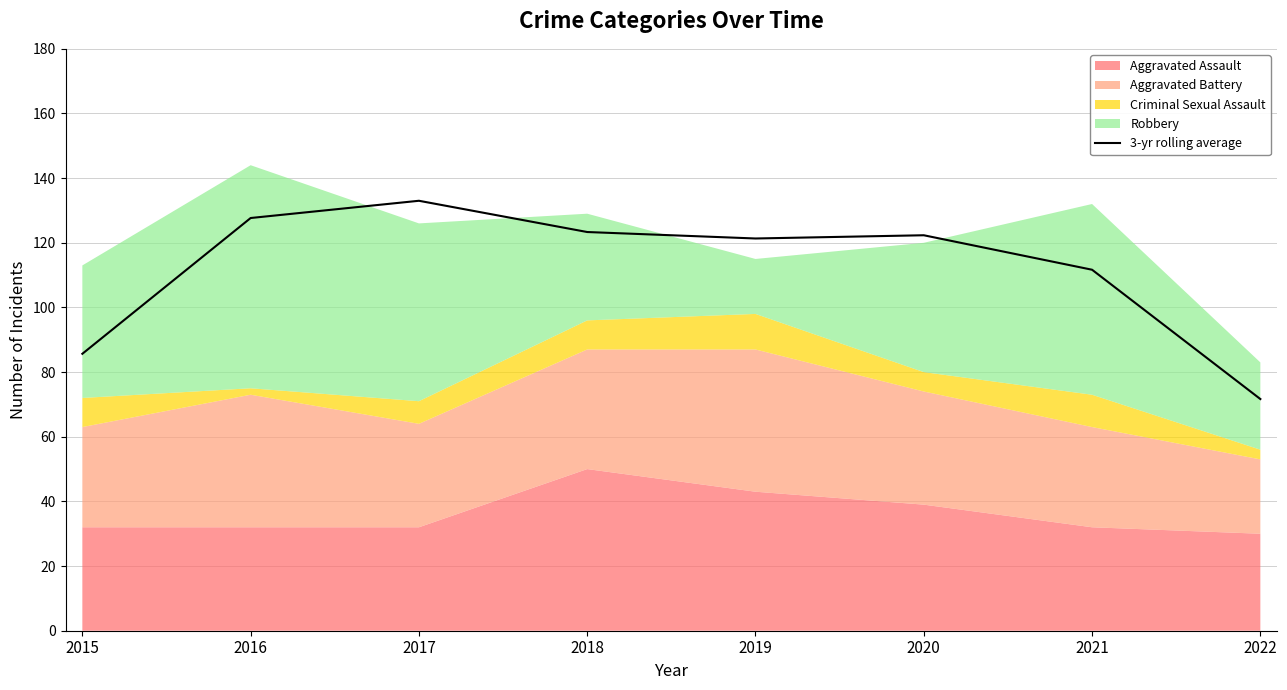

The chart shows a value of 85.7 at 2015. True or false?

True